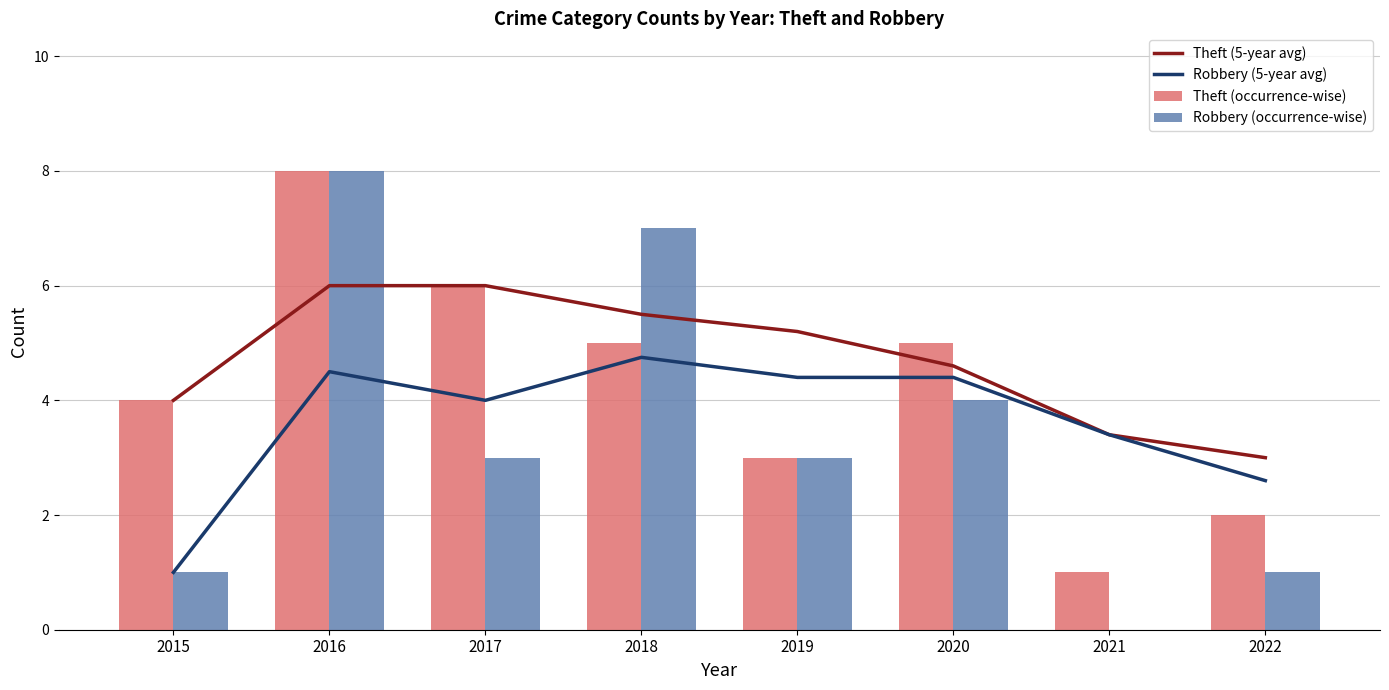

Which series has the largest total across all categories?

Theft (5-year avg)